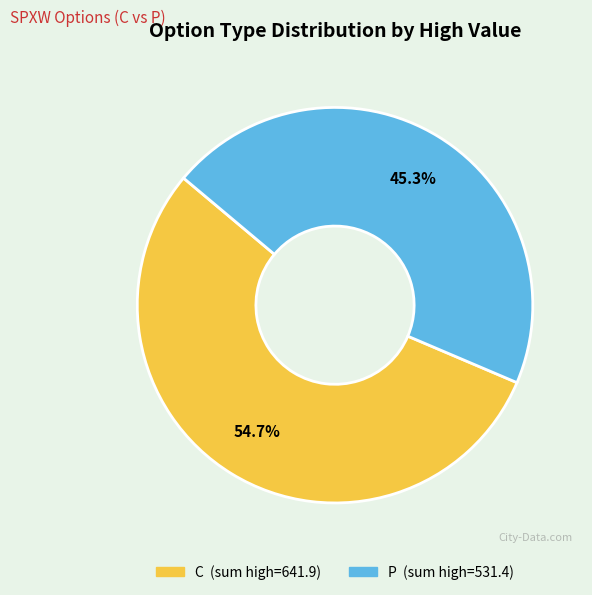

How much of the chart is everything except P?

54.7%